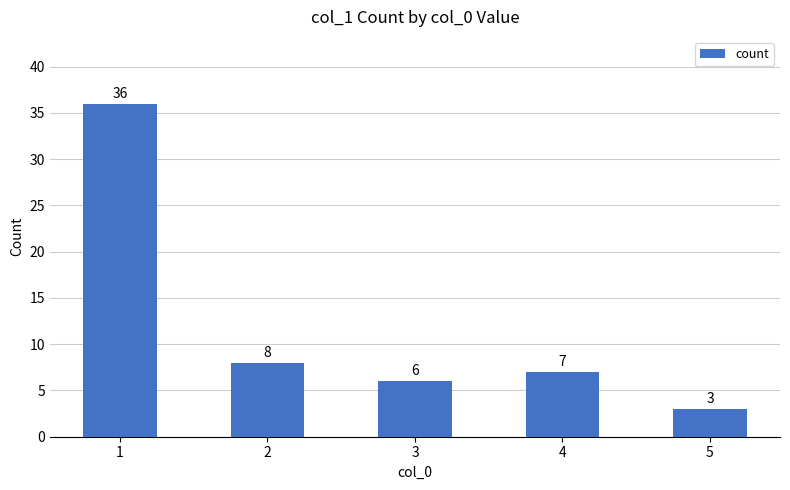

Count the number of categories in the chart.

5